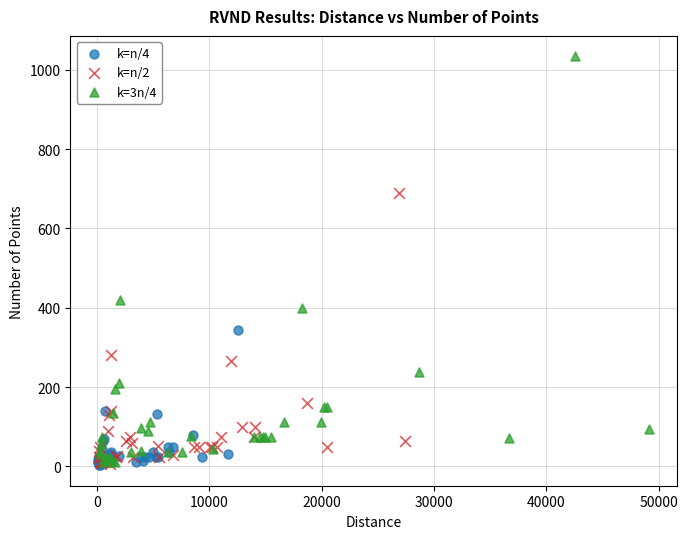

Which series has the widest spread of Y values?

k=3n/4